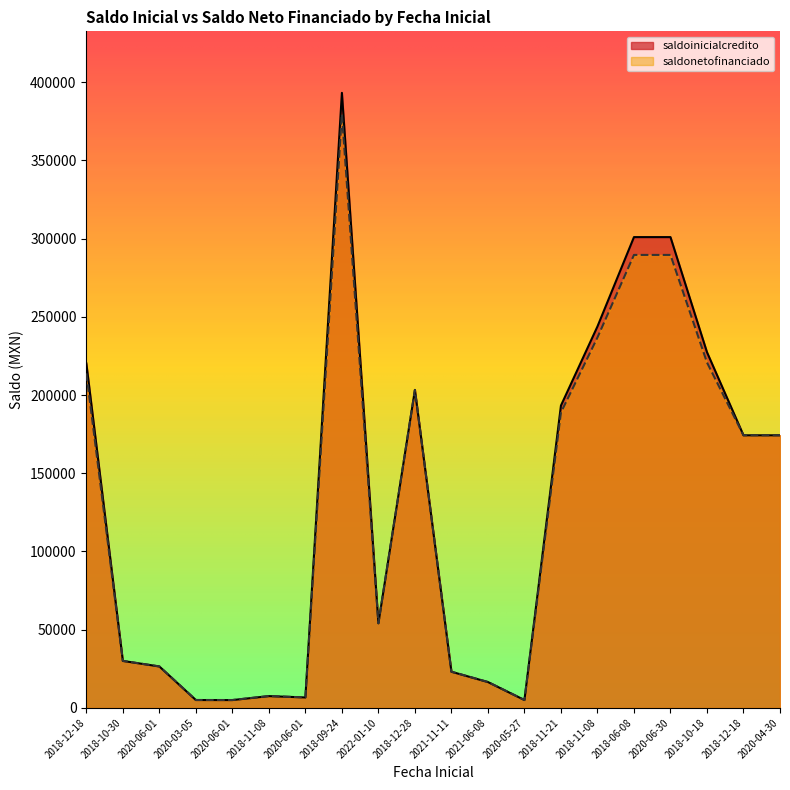

How many categories are shown in the chart?

20